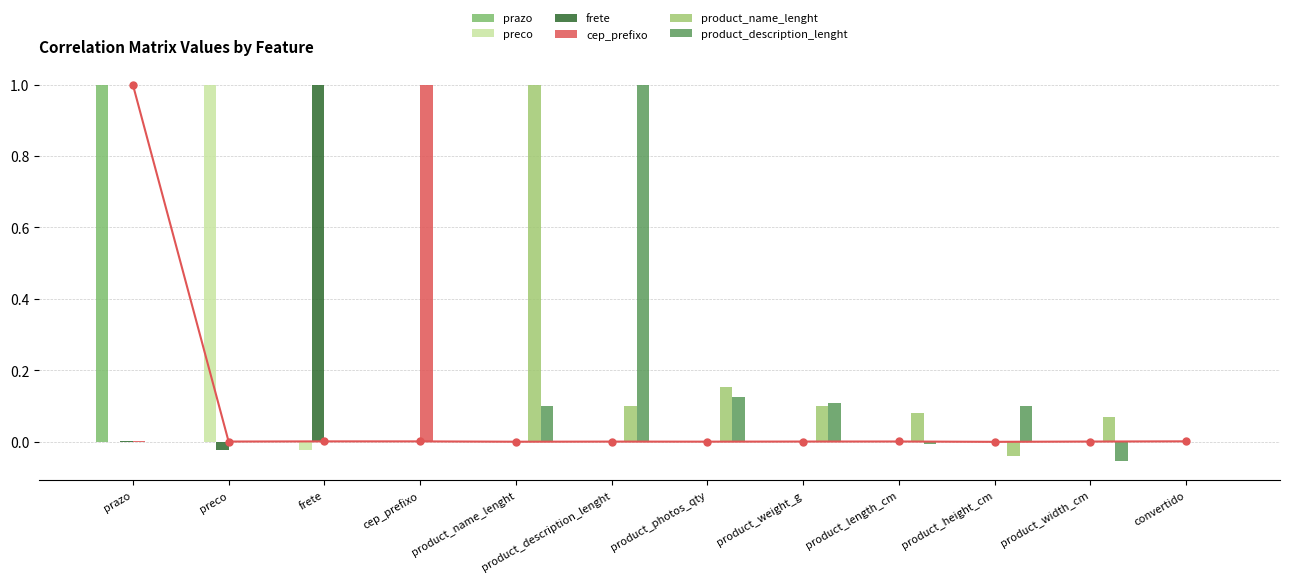

What is the greatest value displayed?

1.0